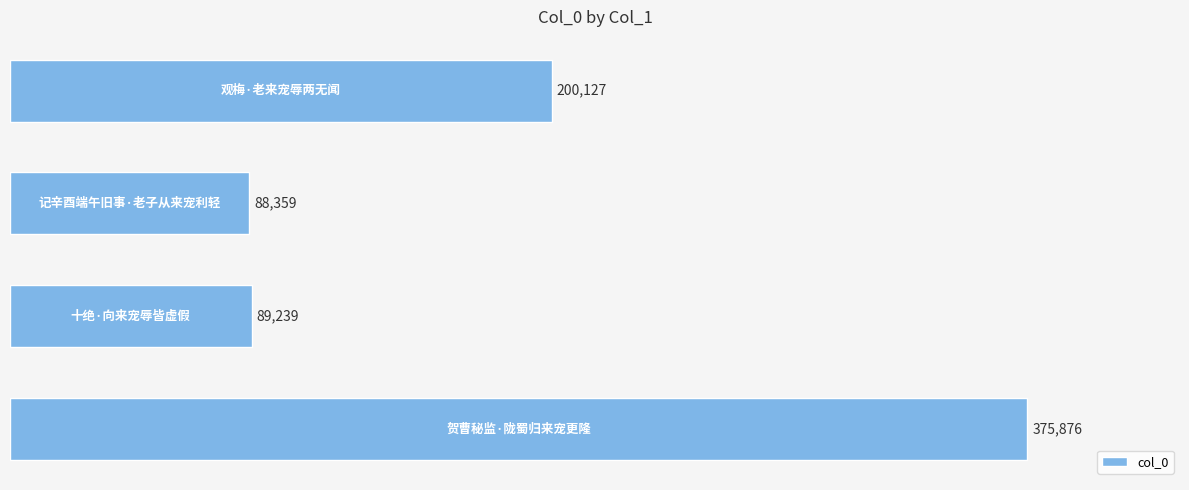

What is the difference between the maximum and minimum values?

287517